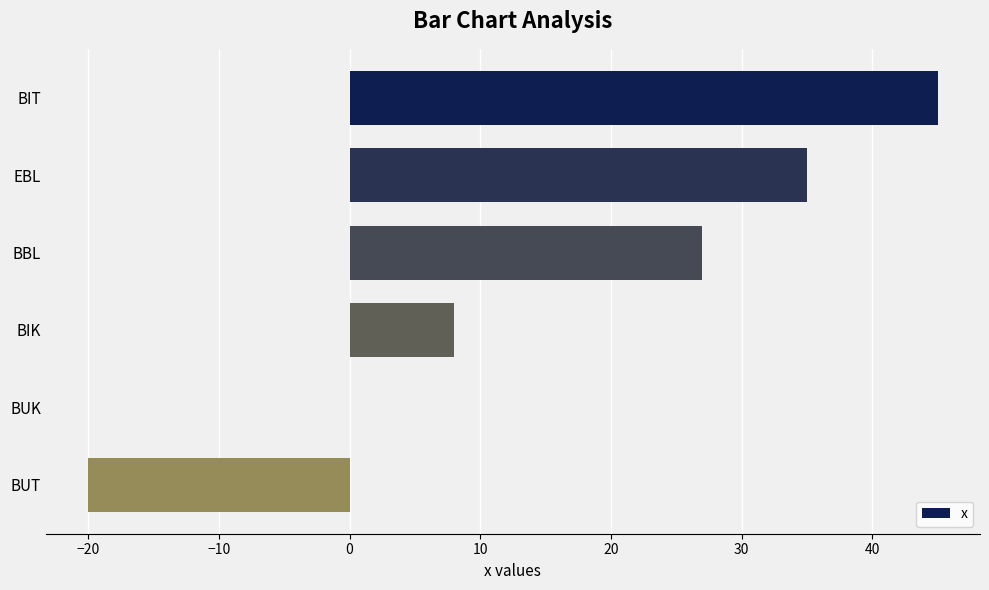

At which label is the value closest to 12?

BIK